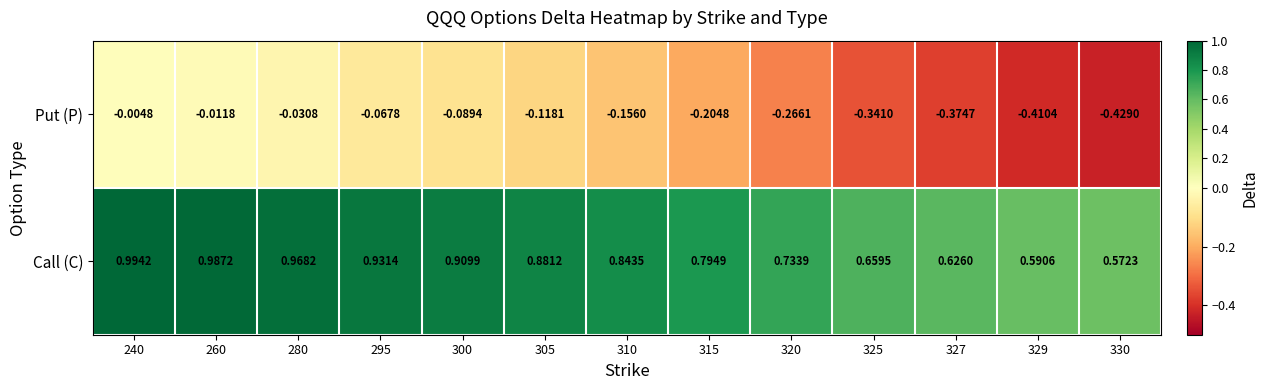

Rank the series at 320 from highest to lowest value.

Call (C), Put (P)